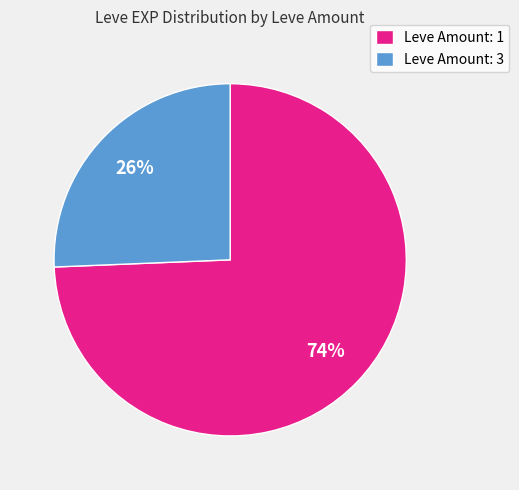

True or false: Leve Amount: 3 accounts for 40% of the total.

False